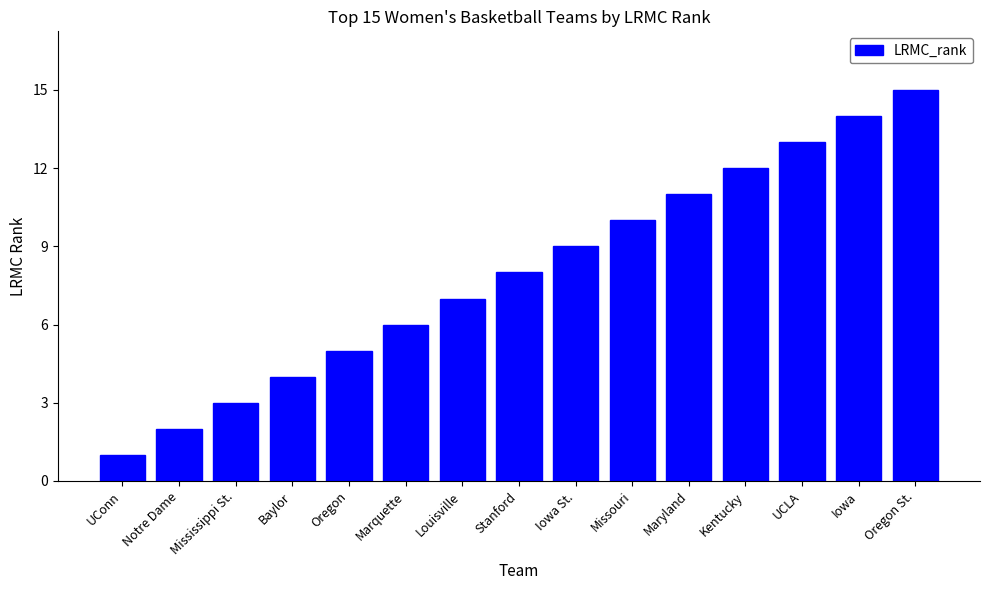

Rank the categories by value from lowest to highest.

UConn, Notre Dame, Mississippi St., Baylor, Oregon, Marquette, Louisville, Stanford, Iowa St., Missouri, Maryland, Kentucky, UCLA, Iowa, Oregon St.